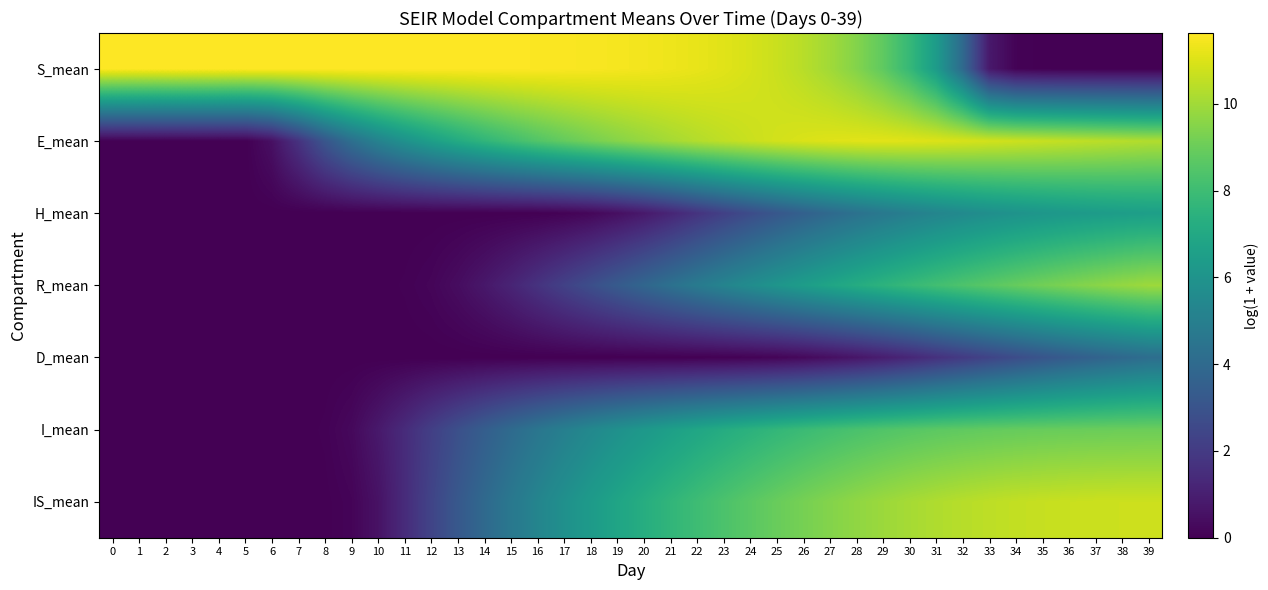

What is the difference between the highest and lowest values at 16?

11.6